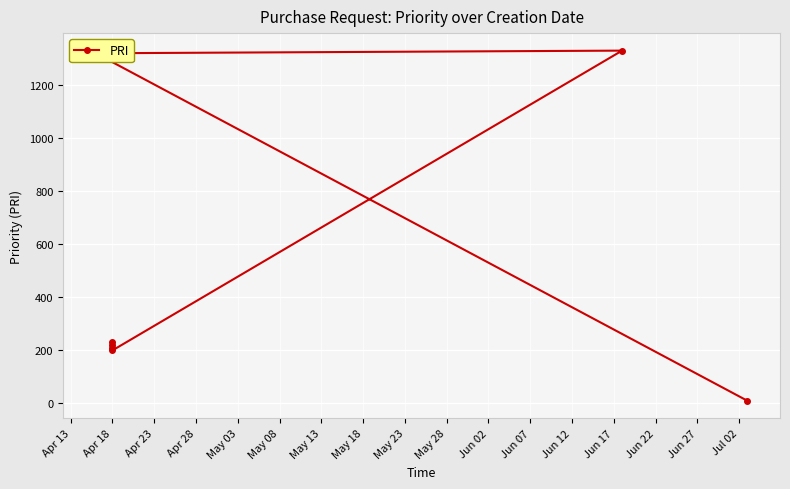

Count the number of data series in this chart.

1